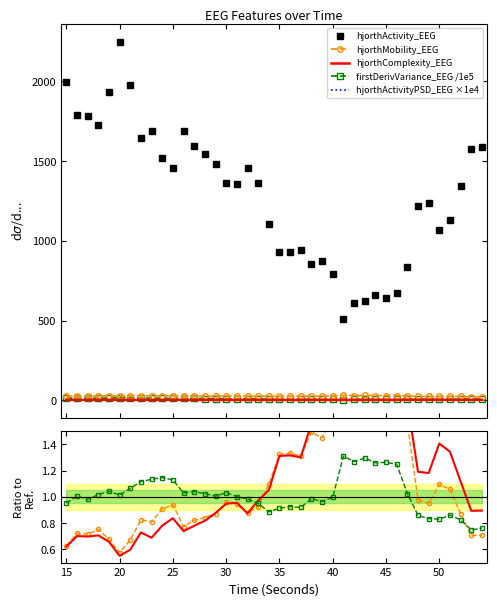

Which series has the largest range (max minus min)?

hjorthActivity_EEG